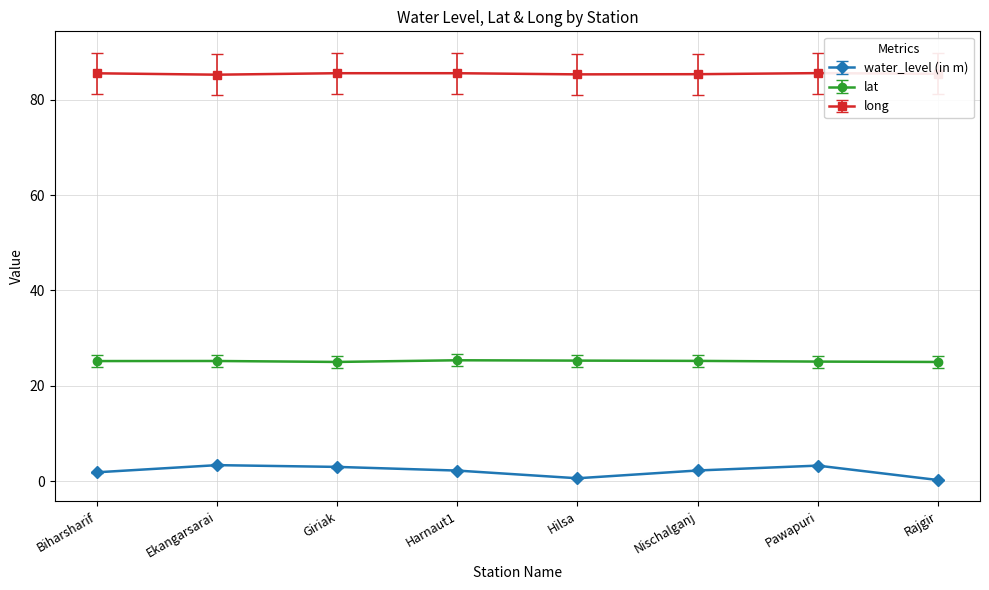

What position from the left is Pawapuri?

7